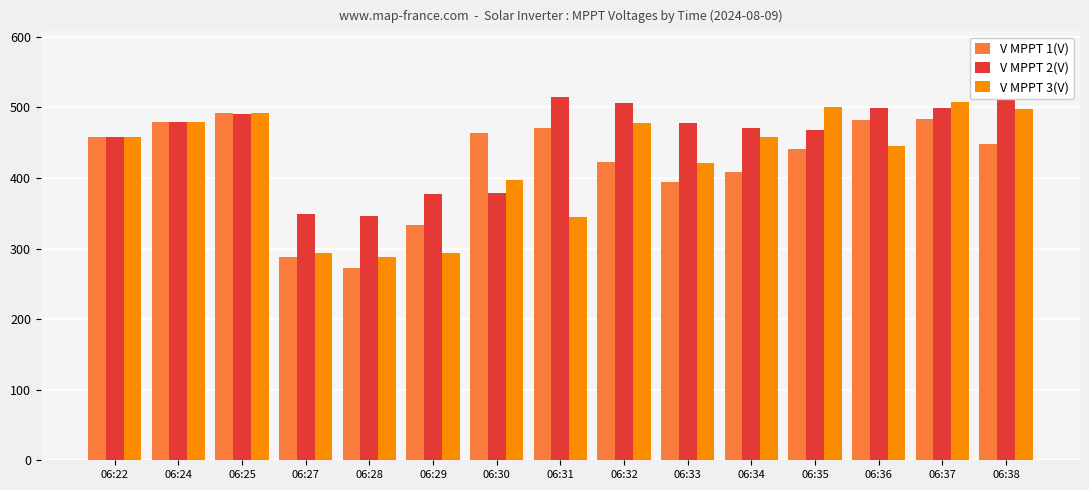

At how many categories does at least one series exceed 317?

15